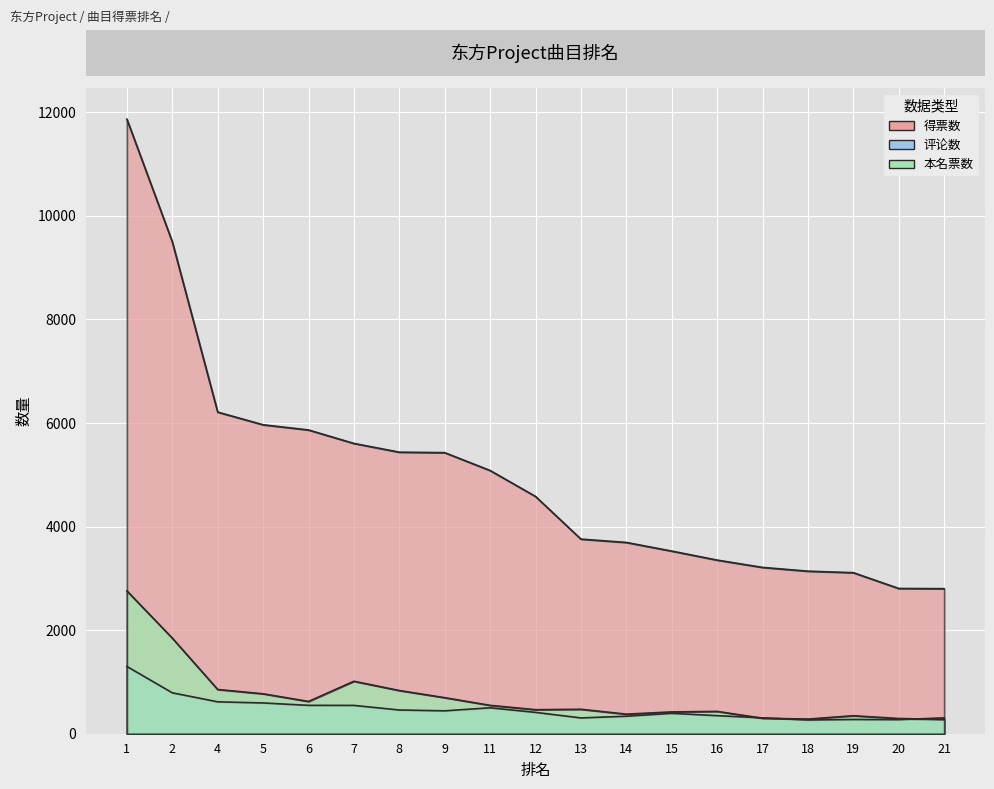

What are all the series names shown in the legend?

得票数, 评论数, 本名票数